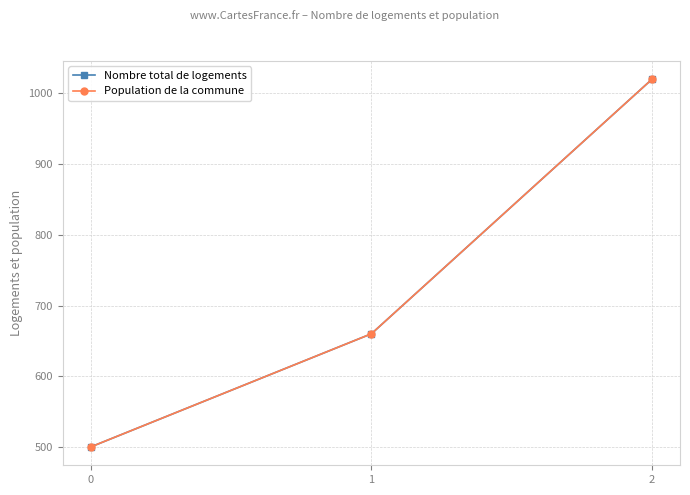

Between 2 and 1, which is larger?

2